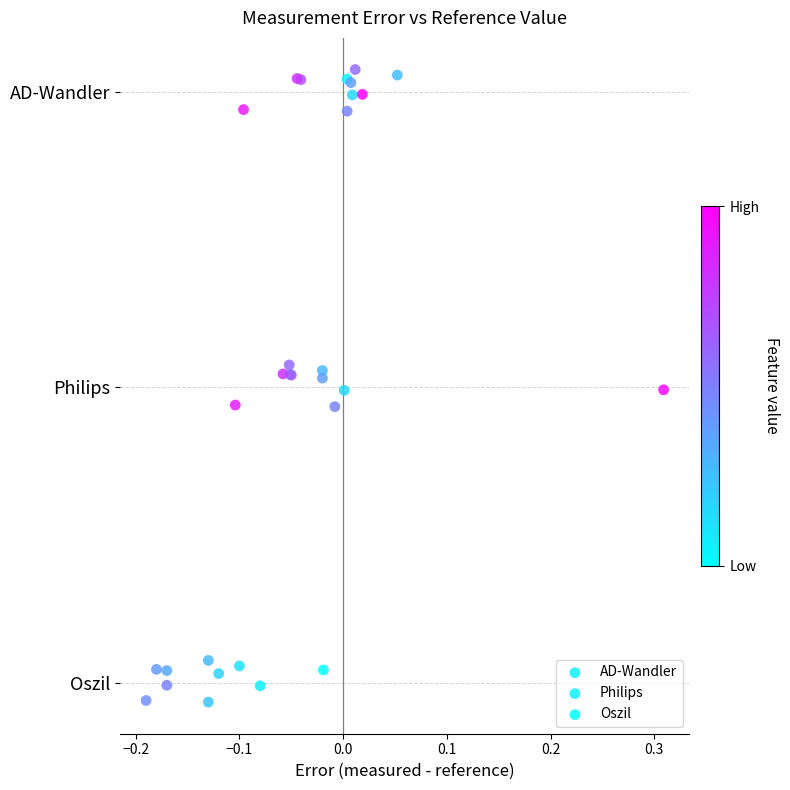

What are all the series names shown in the legend?

AD-Wandler, Philips, Oszil